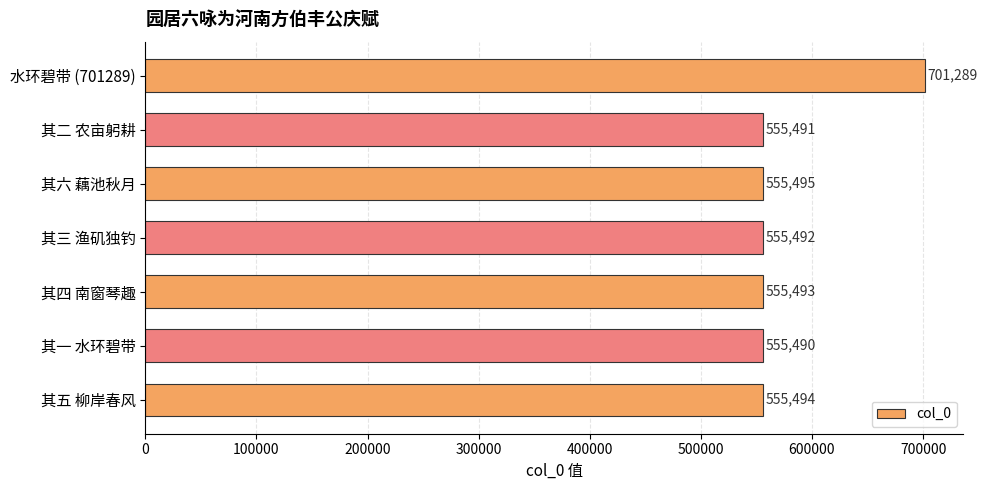

The value at 其二 农亩躬耕 is 555491. True or false?

True